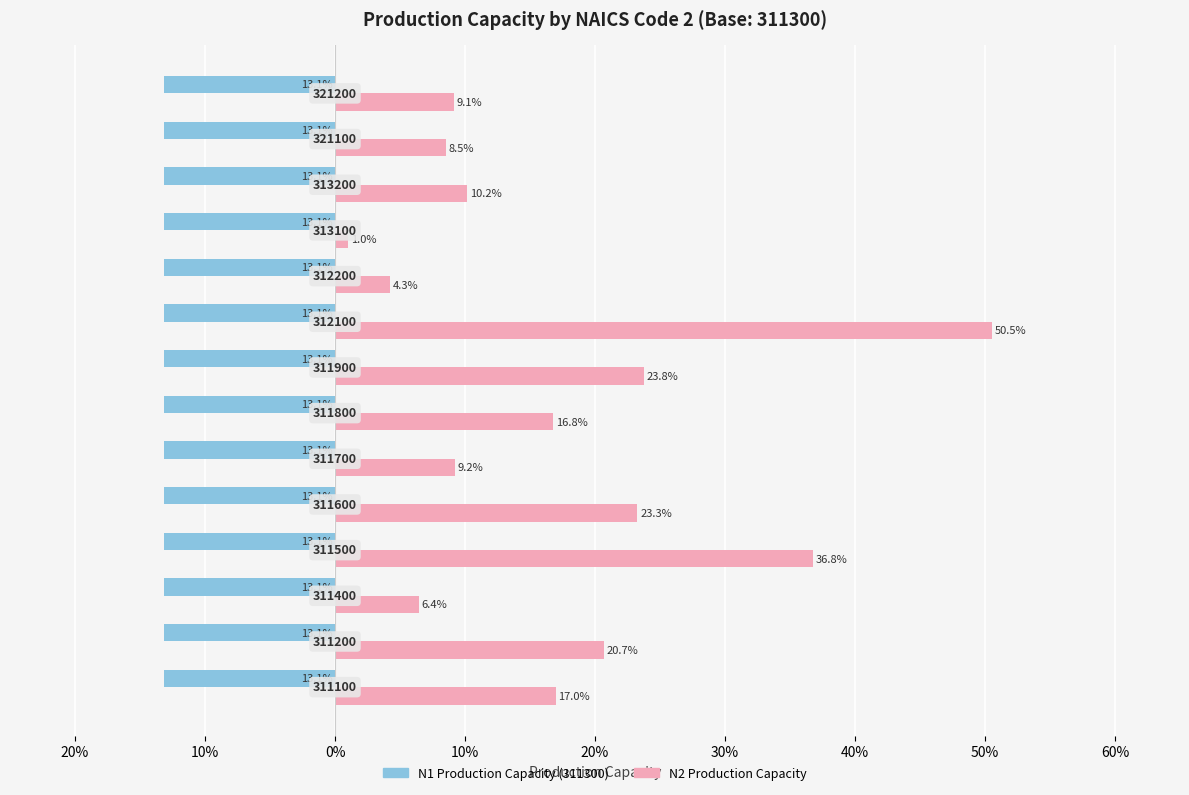

The N1 Production Capacity series shows 0.7 at 0%. True or false?

False